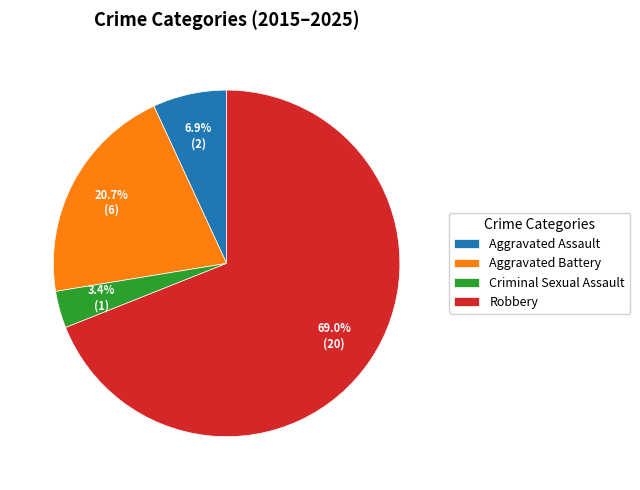

To the nearest percent, what percentage of the pie is Aggravated Assault?

7%